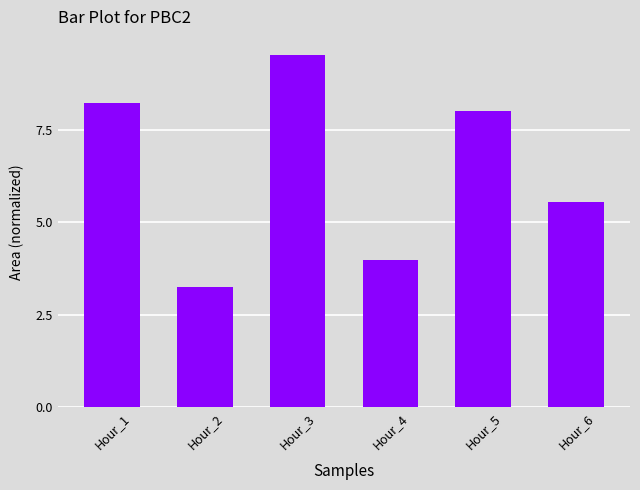

Count the number of categories in the chart.

6